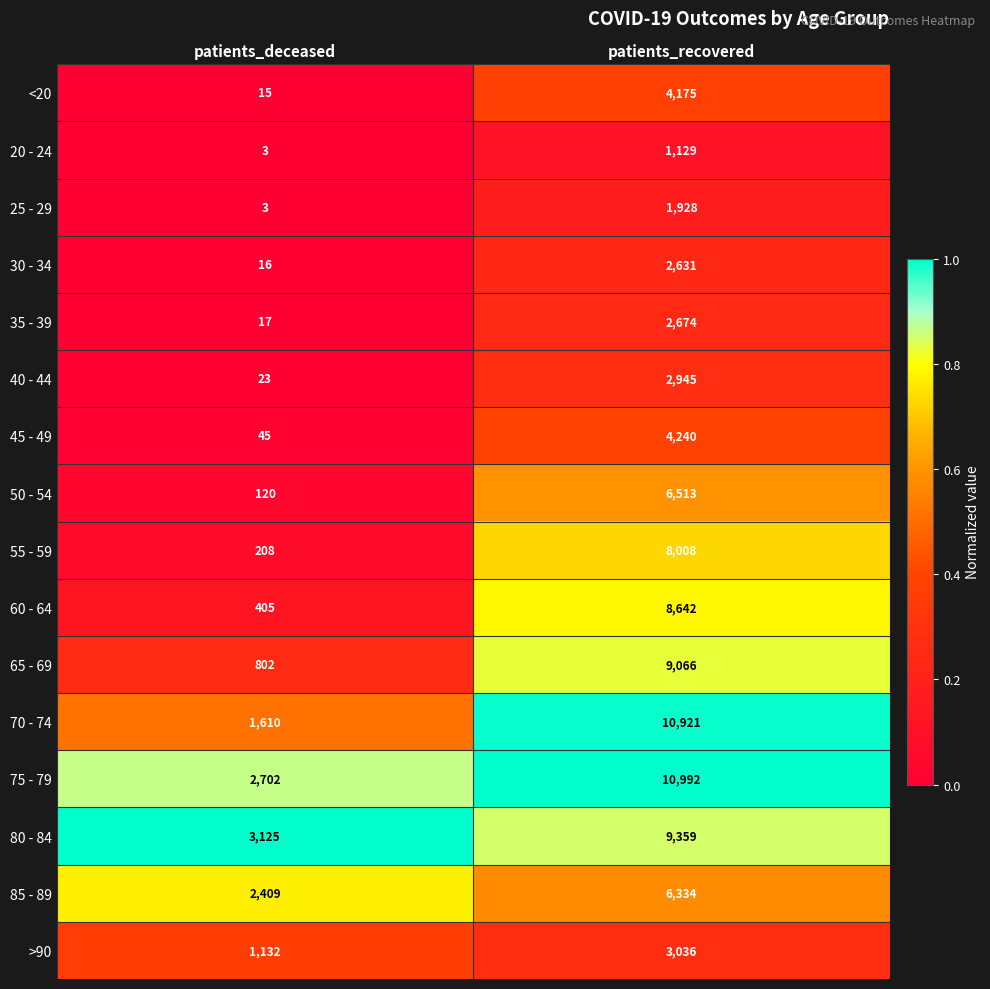

The value of 75 - 79 at patients_deceased is 2702. True or false?

True